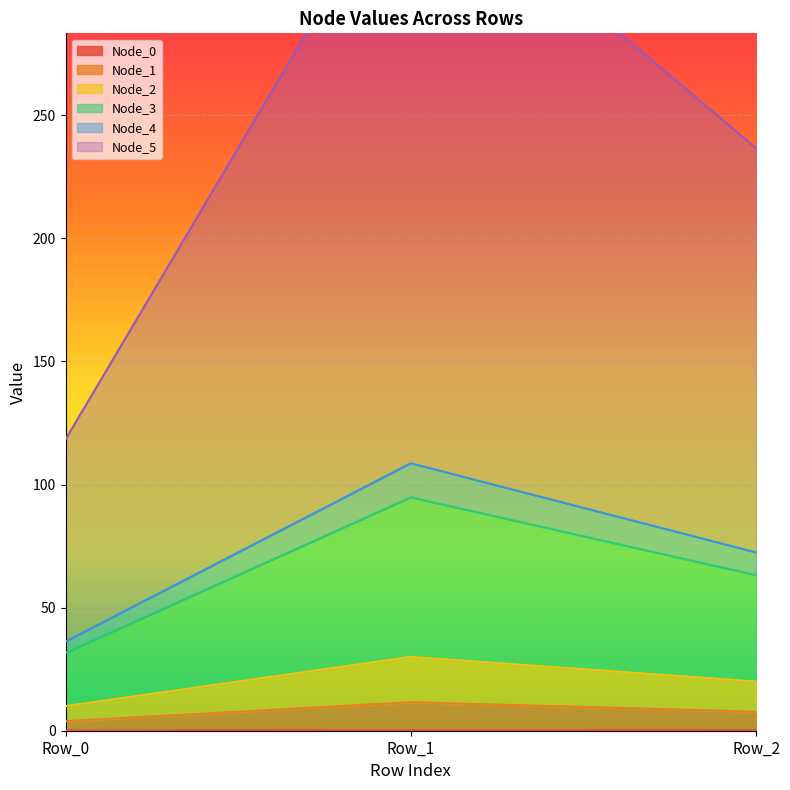

What is the maximum value shown in the chart?

355.0